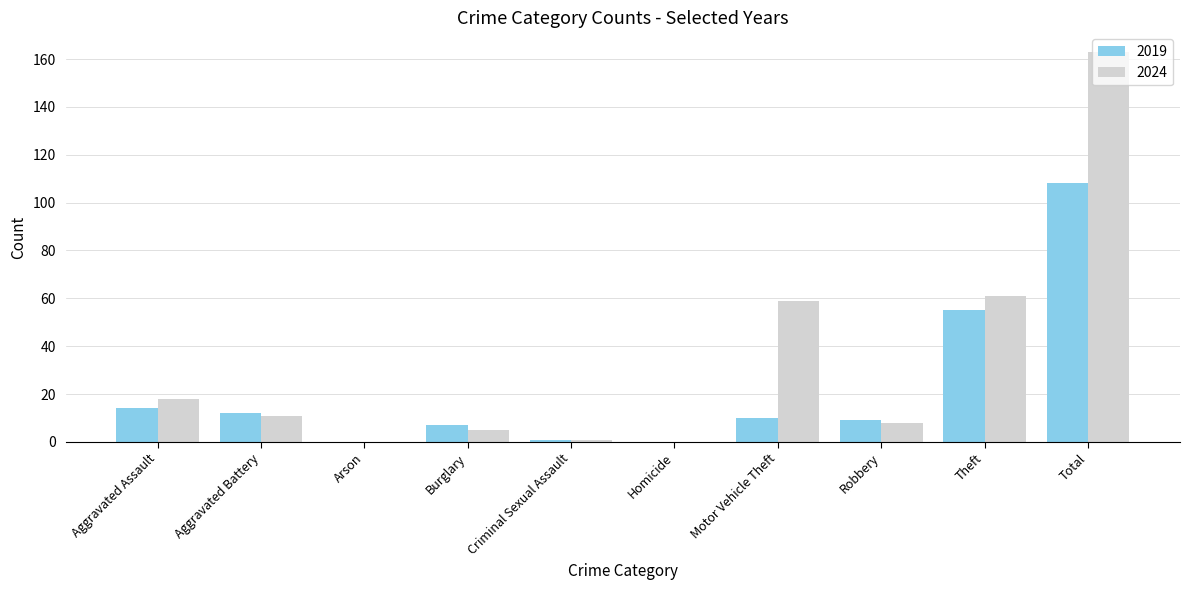

What is the sum of all 2024 values?

326